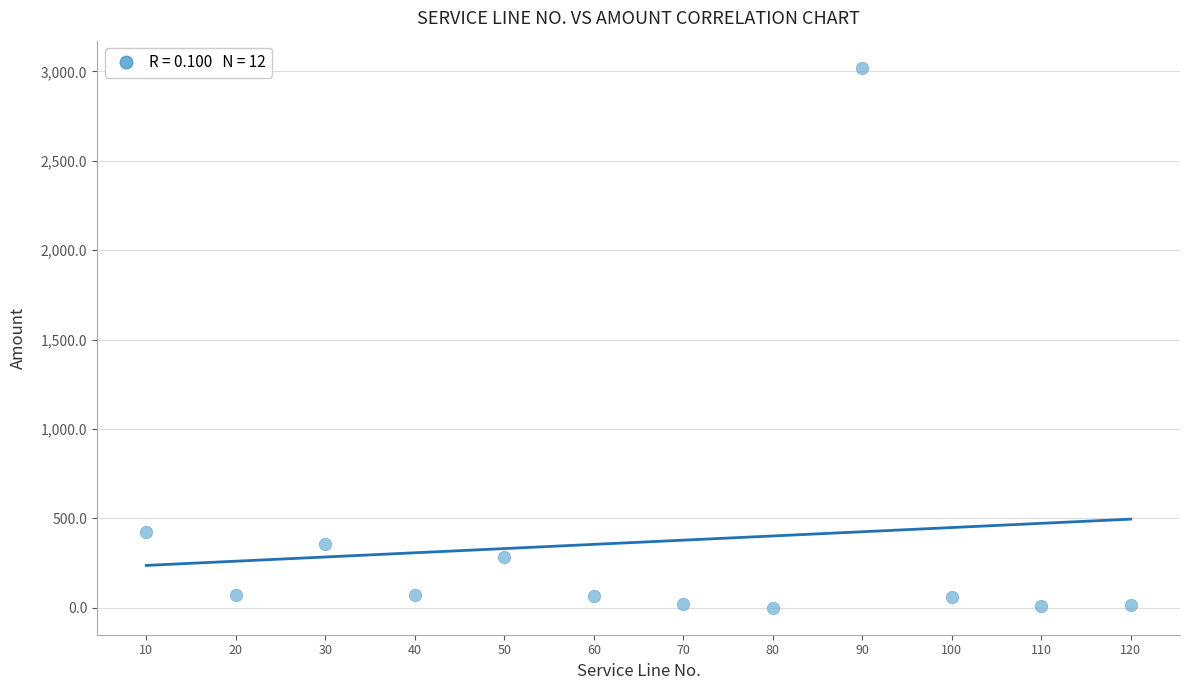

What is the average Y value?

366.2